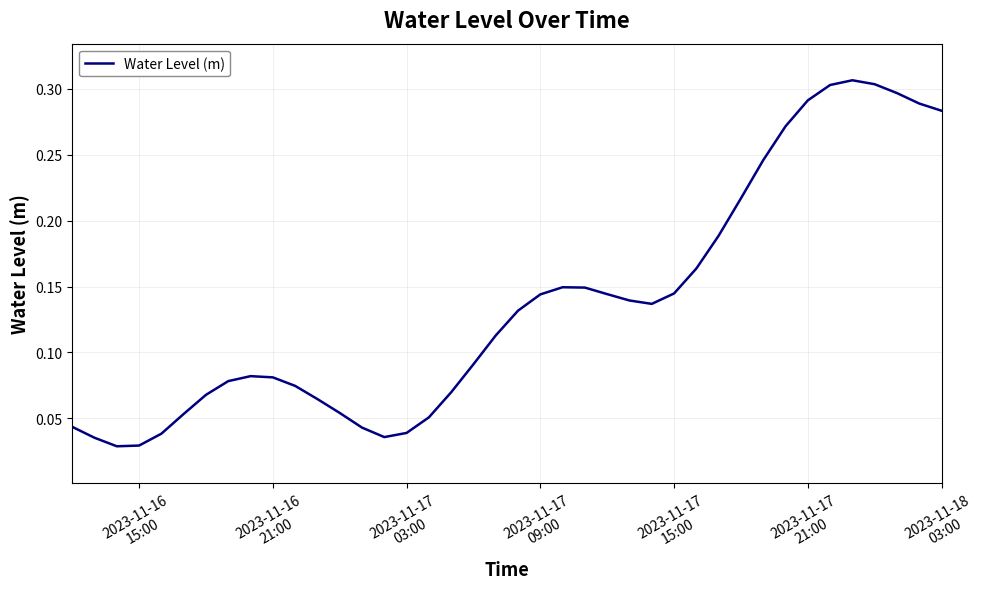

Count the values in the range 0 to 1.

40